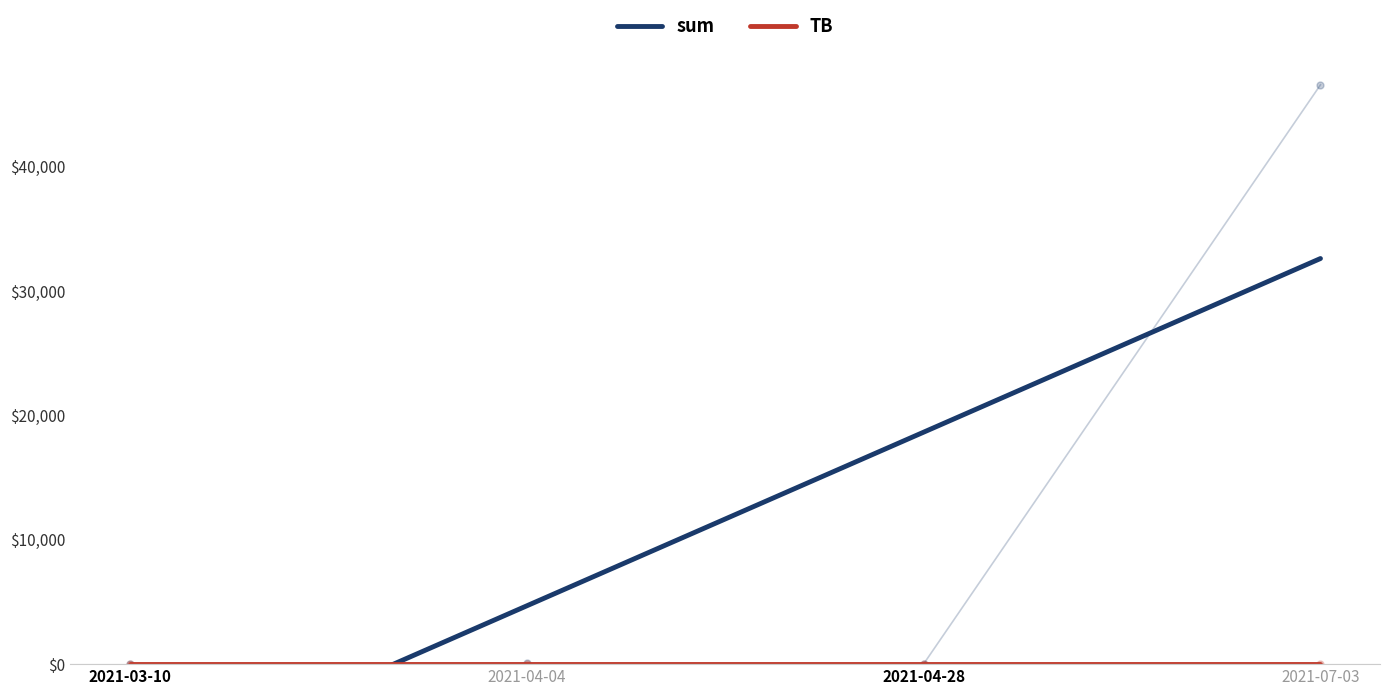

Reading left to right, what are all the values shown in this chart?

sum: 2021-03-10=9.0	2021-04-04=71.9	2021-04-28=5.6	2021-07-03=46574.9
TB: 2021-03-10=3.6	2021-04-04=2.3	2021-04-28=2.3	2021-07-03=1.0